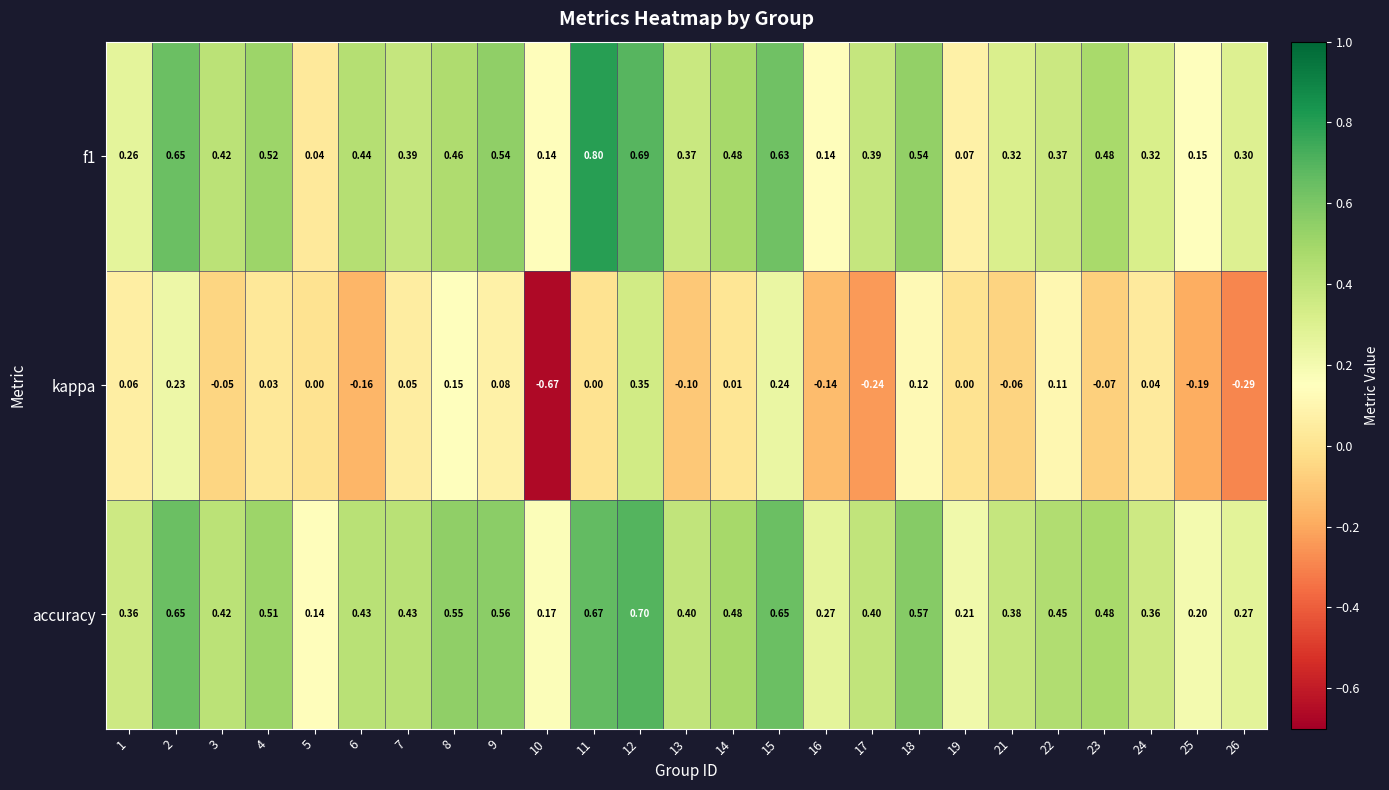

Is the value of accuracy at 14 greater than the value of f1 at 24?

Yes